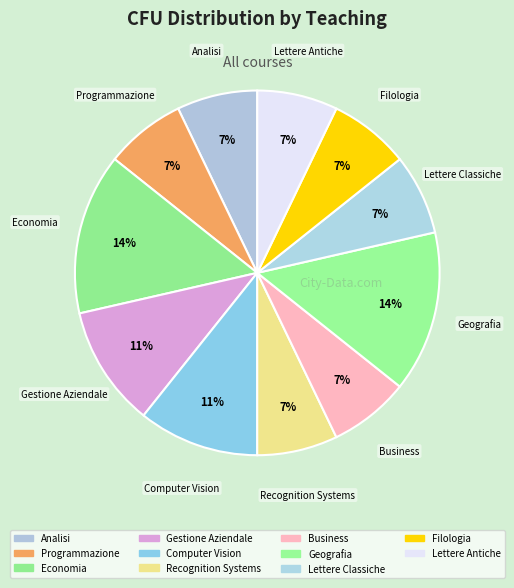

Does Filologia account for over 50% of the chart?

No